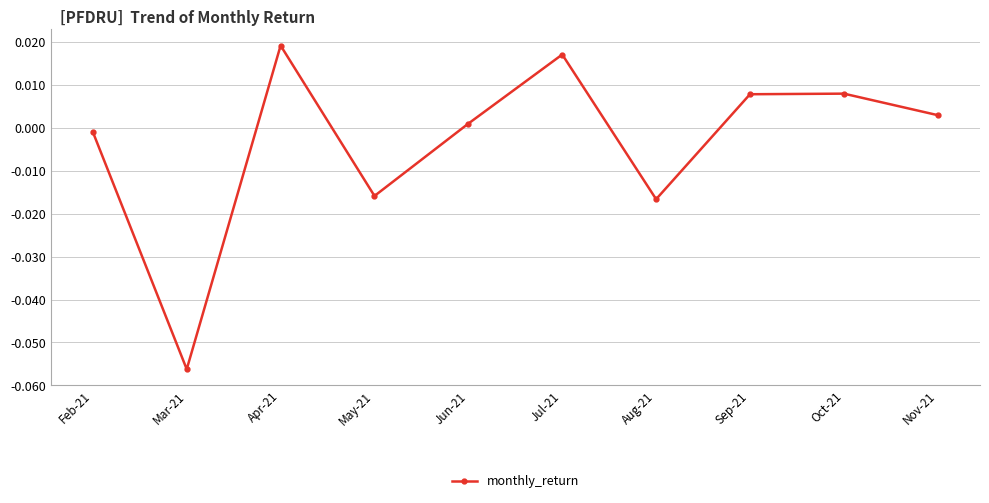

What is the label of the 5th point from the left?

Jun-21